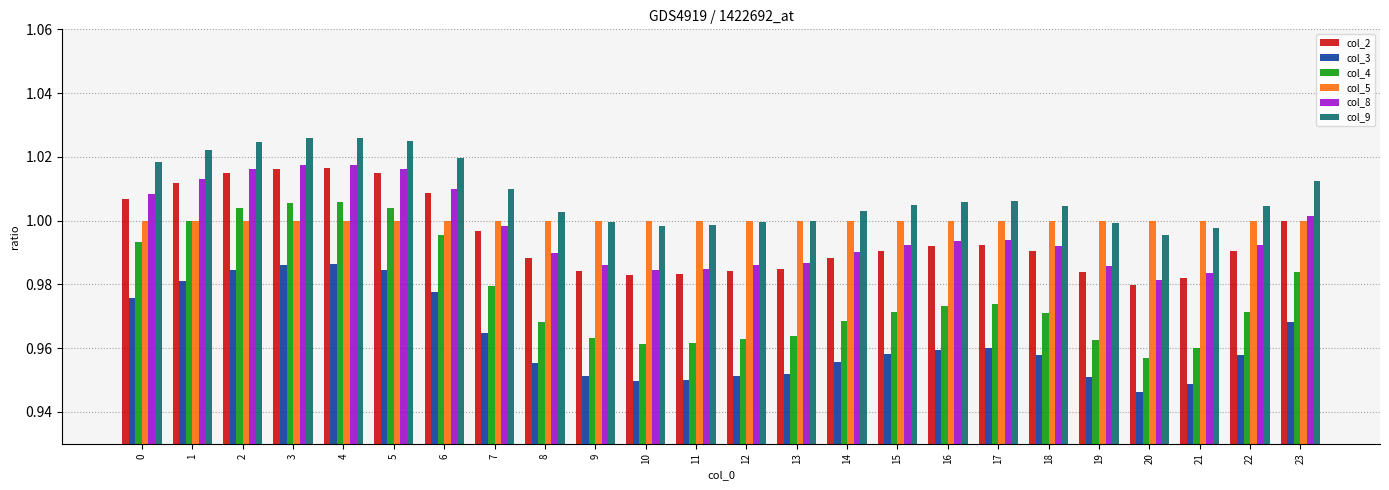

The col_8 series shows 1.0 at 23. True or false?

True